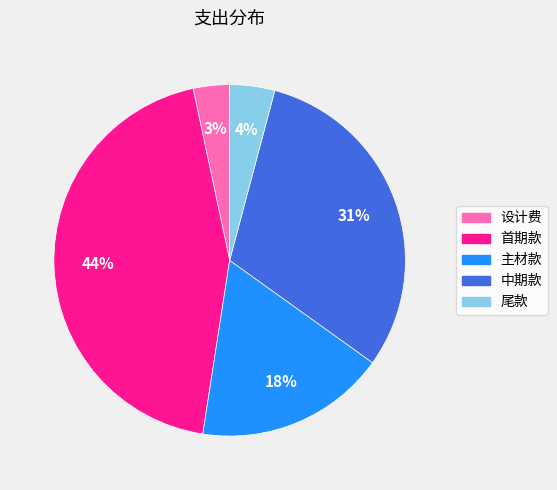

How many slices are in this pie chart?

5